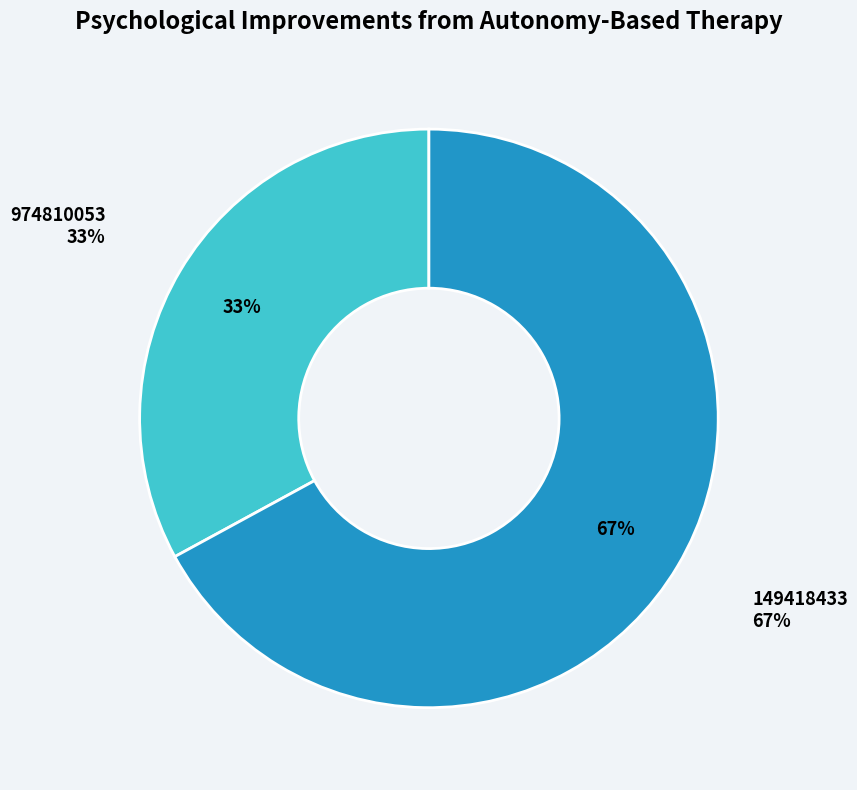

Does 974810053 represent more than half of the total?

No